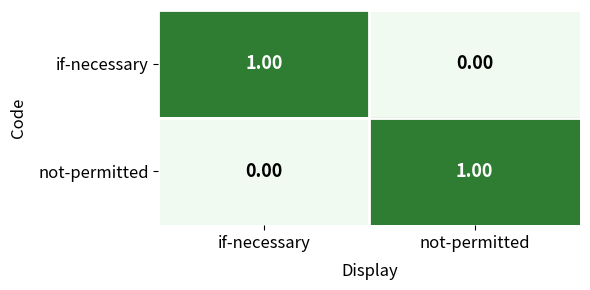

Where is not-permitted nearest to the value 0?

if-necessary